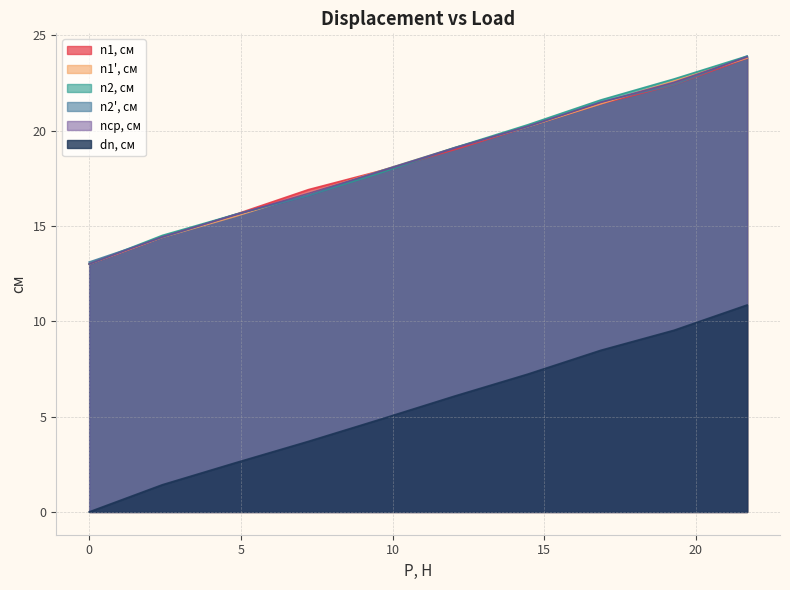

What is the spread (max minus min) of values at 16.8653394?

13.1